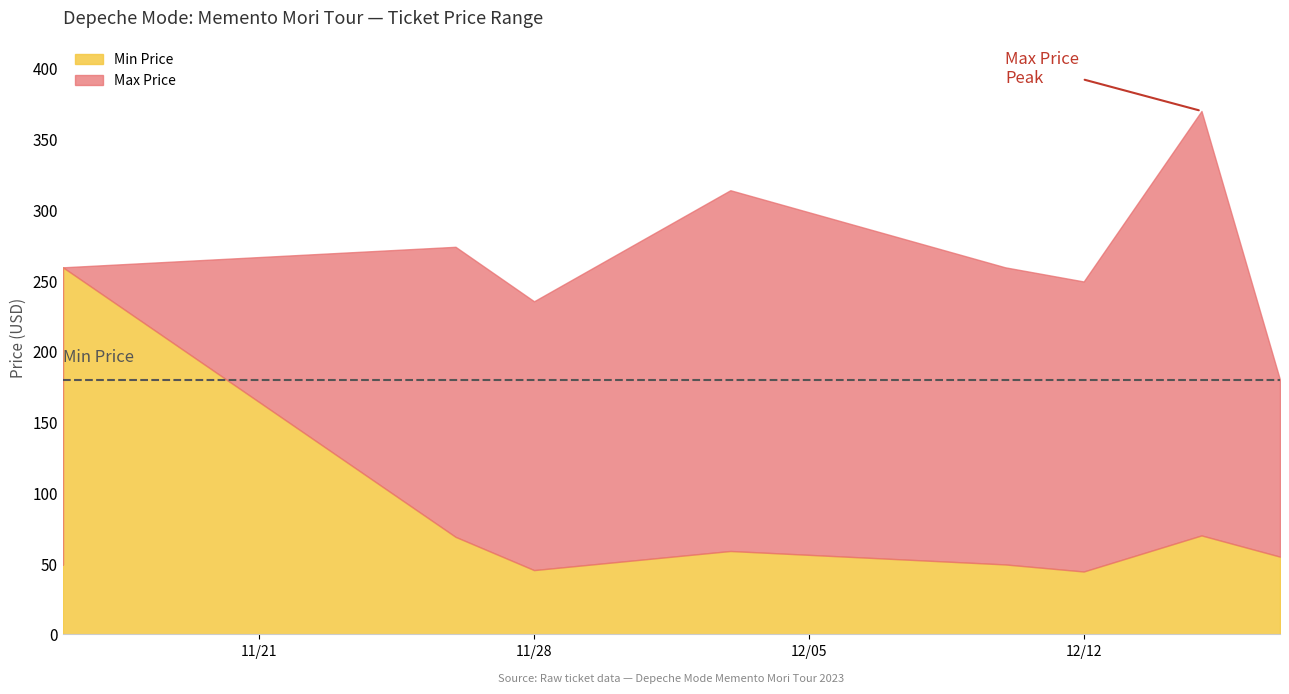

True or false: Min Price and Max Price intersect in this chart.

False